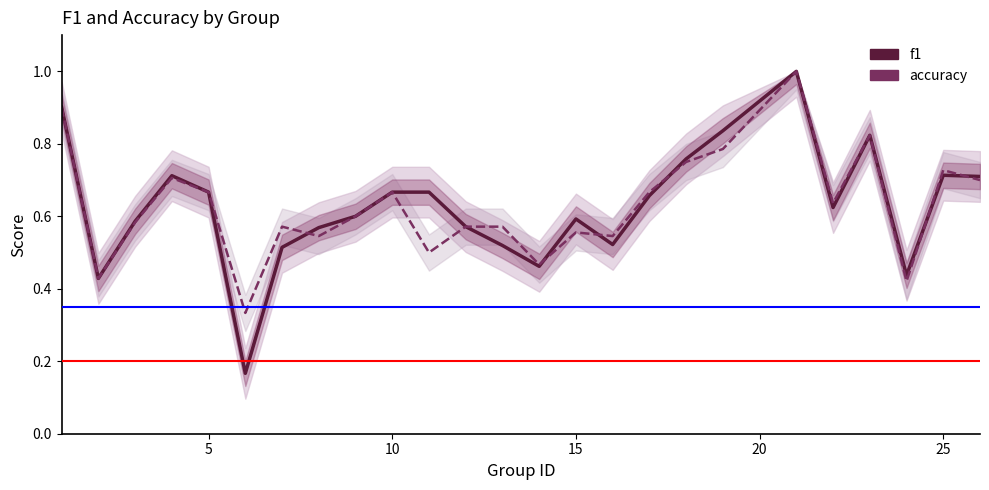

In f1, how many points are lower than both neighbors (excluding endpoints)?

6